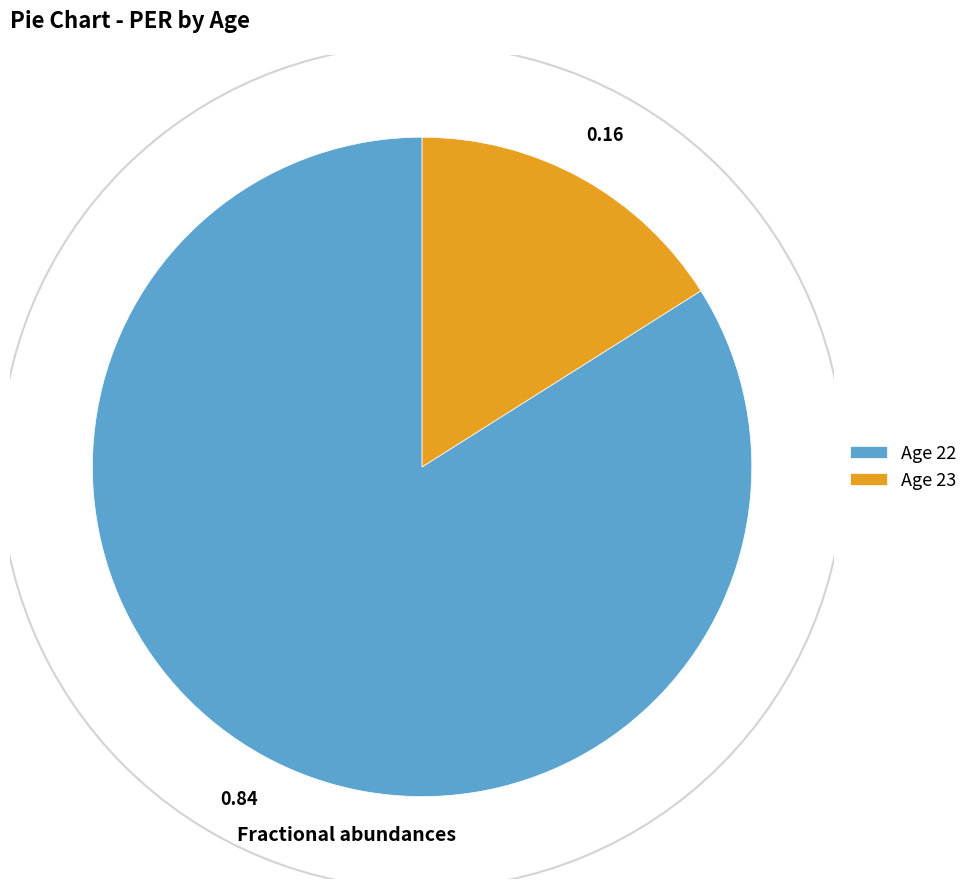

Does Age 22 account for over 50% of the chart?

Yes